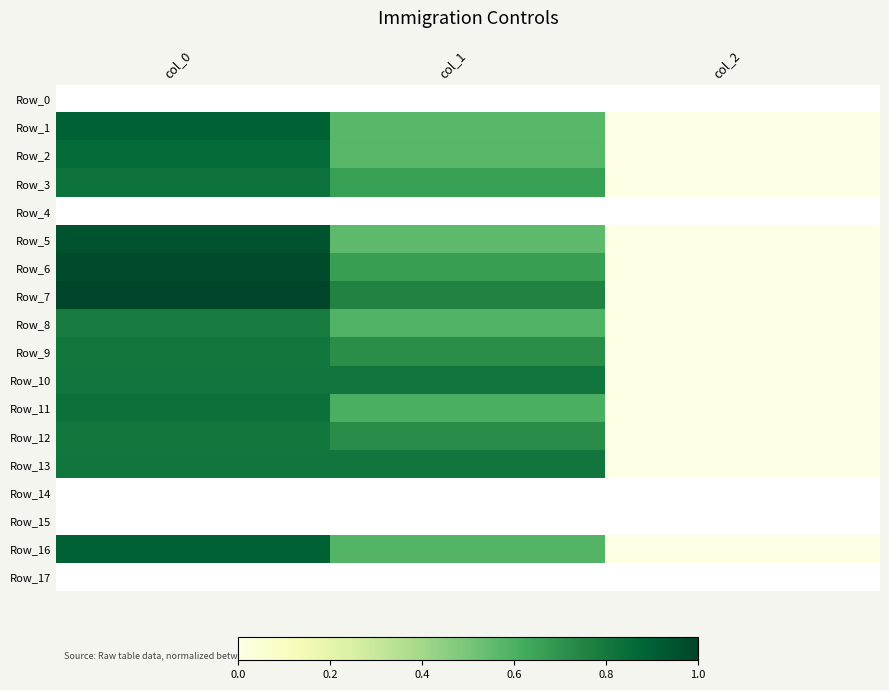

Which series has the largest range (max minus min)?

Row_7